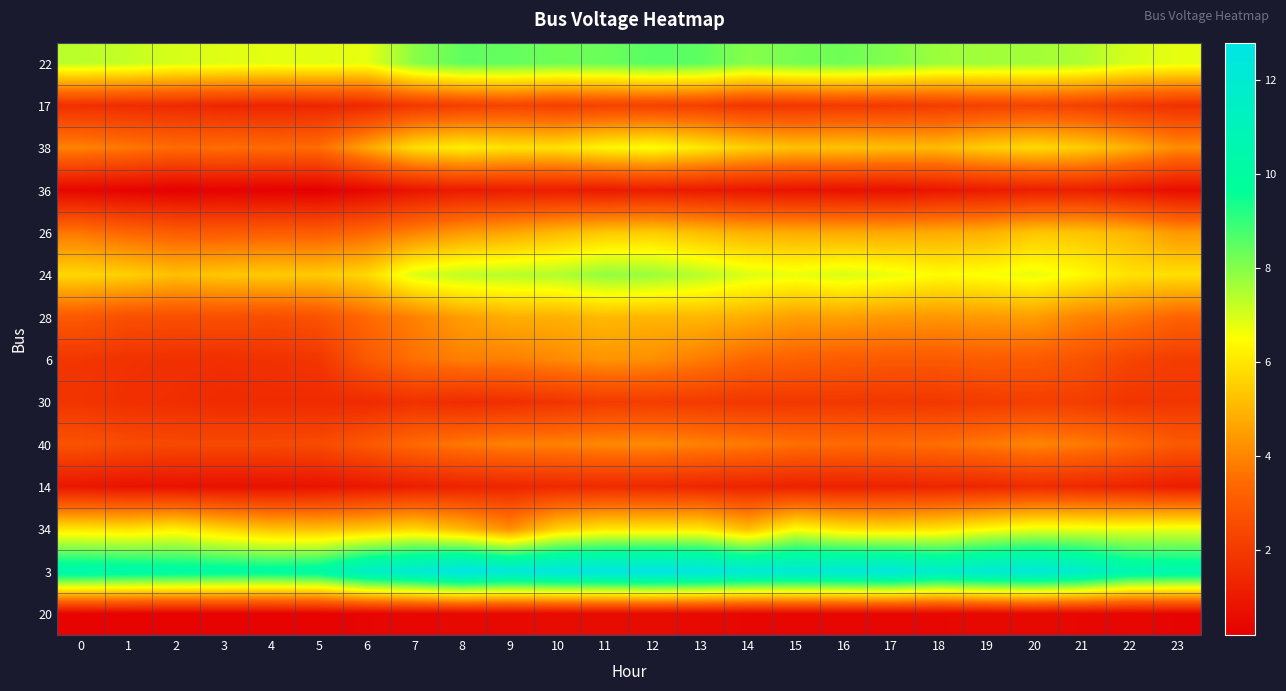

At 16, list the series in order from largest to smallest.

3, 22, 24, 34, 38, 26, 28, 40, 6, 17, 30, 14, 36, 20